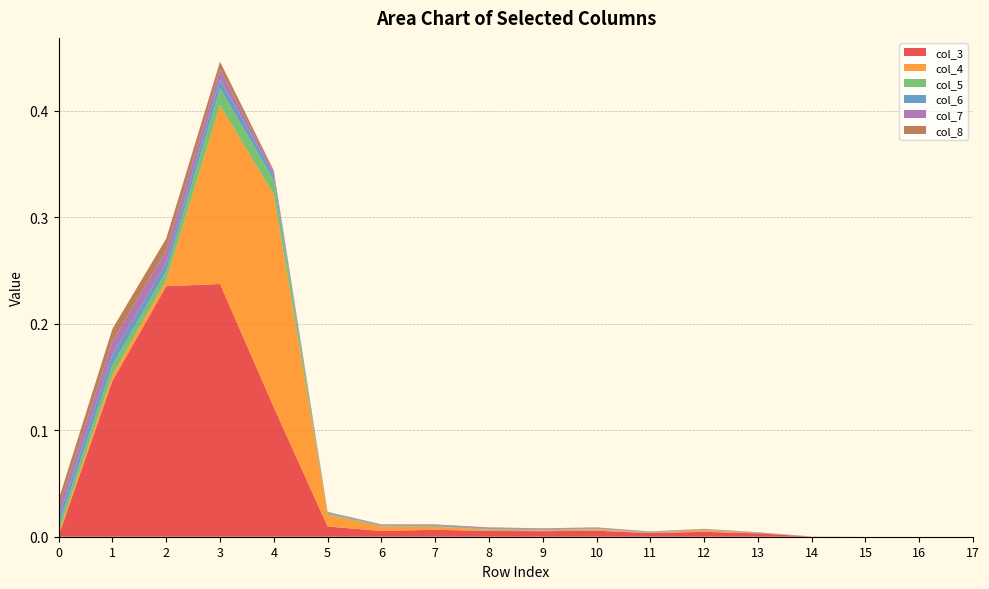

Reading left to right, list all the values displayed in this chart.

col_3: 0=0.0	1=0.1	2=0.2	3=0.2	4=0.1	5=0.0	6=0.0	7=0.0	8=0.0	9=0.0	10=0.0	11=0.0	12=0.0	13=0.0	14=0.0	15=0.0	16=0.0	17=0.0
col_4: 0=0.0	1=0.0	2=0.0	3=0.2	4=0.2	5=0.0	6=0.0	7=0.0	8=0.0	9=0.0	10=0.0	11=0.0	12=0.0	13=0.0	14=0.0	15=0.0	16=0.0	17=0.0
col_5: 0=0.0	1=0.0	2=0.0	3=0.0	4=0.0	5=0.0	6=0.0	7=0.0	8=0.0	9=0.0	10=0.0	11=0.0	12=0.0	13=0.0	14=0.0	15=0.0	16=0.0	17=0.0
col_6: 0=0.0	1=0.0	2=0.0	3=0.0	4=0.0	5=0.0	6=0.0	7=0.0	8=0.0	9=0.0	10=0.0	11=0.0	12=0.0	13=0.0	14=0.0	15=0.0	16=0.0	17=0.0
col_7: 0=0.0	1=0.0	2=0.0	3=0.0	4=0.0	5=0.0	6=0.0	7=0.0	8=0.0	9=0.0	10=0.0	11=0.0	12=0.0	13=0.0	14=0.0	15=0.0	16=0.0	17=0.0
col_8: 0=0.0	1=0.0	2=0.0	3=0.0	4=0.0	5=0.0	6=0.0	7=0.0	8=0.0	9=0.0	10=0.0	11=0.0	12=0.0	13=0.0	14=0.0	15=0.0	16=0.0	17=0.0